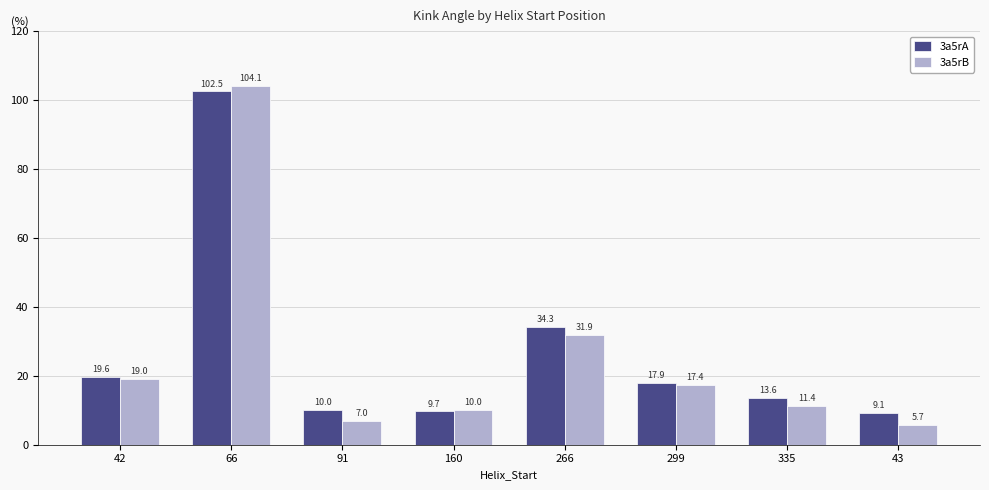

What is the difference between the second highest and minimum values in the 3a5rA series?

25.1